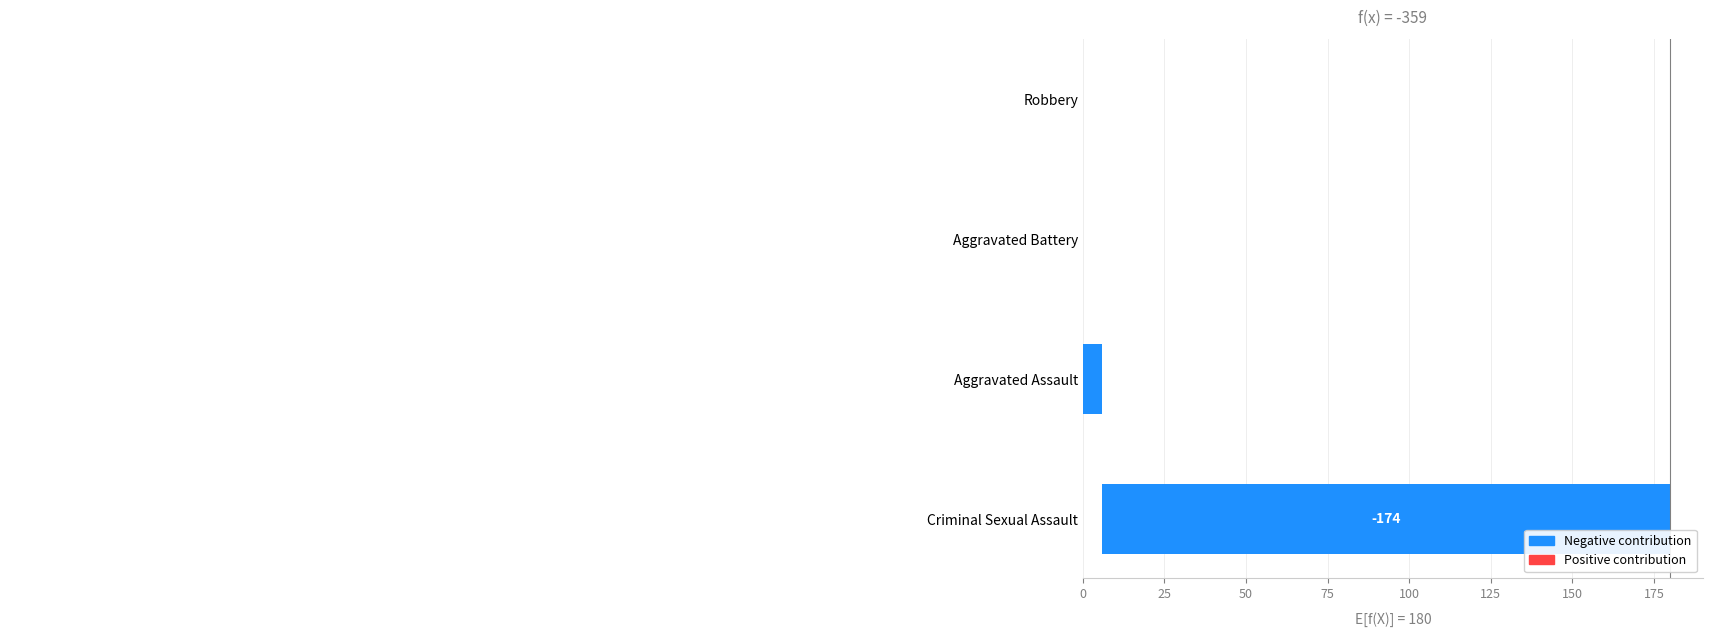

How many bars are there in total?

4